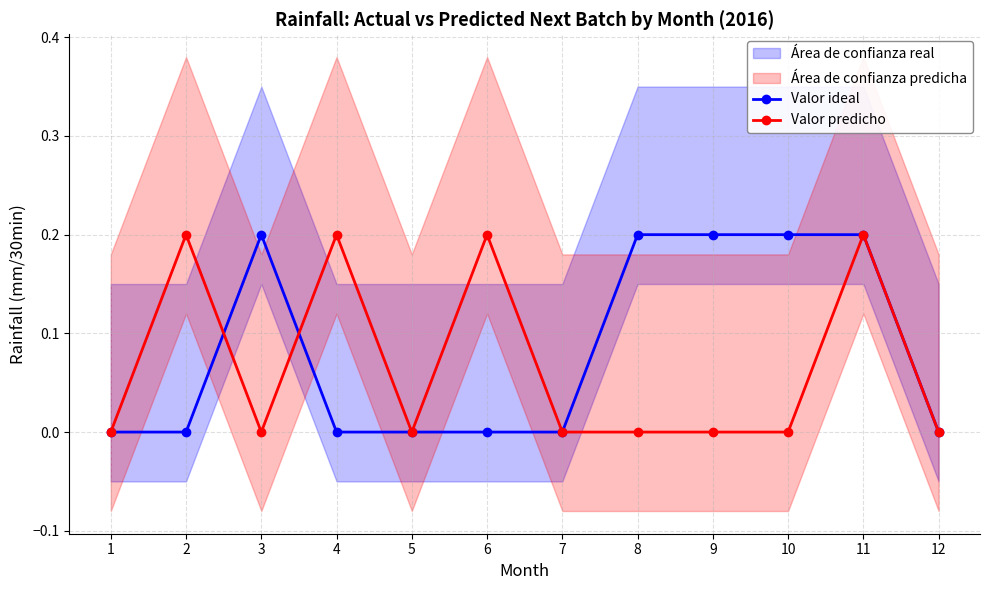

Does the chart display data point markers on the line(s)?

Yes